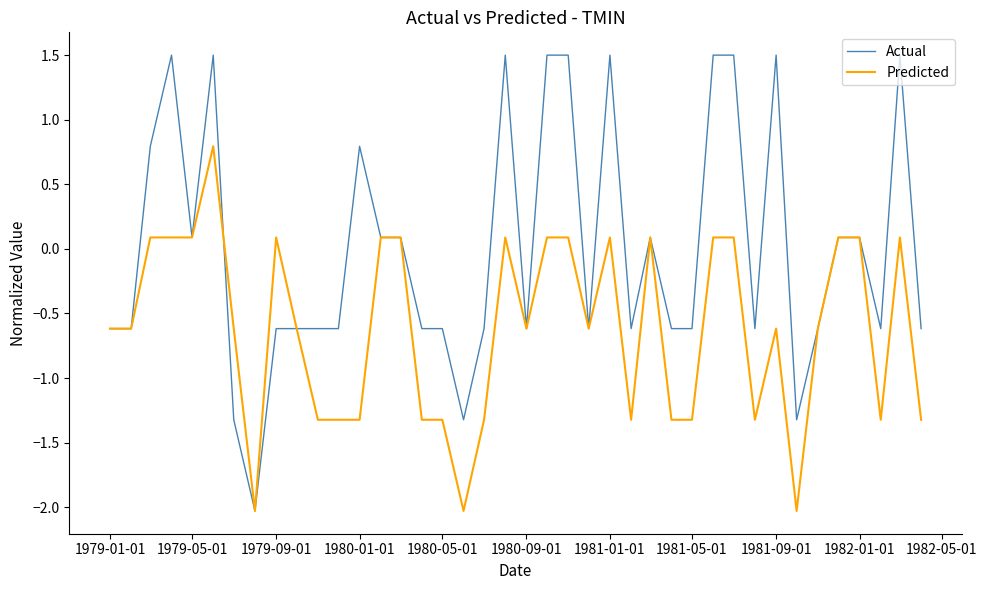

Which series has the widest spread of values?

Actual